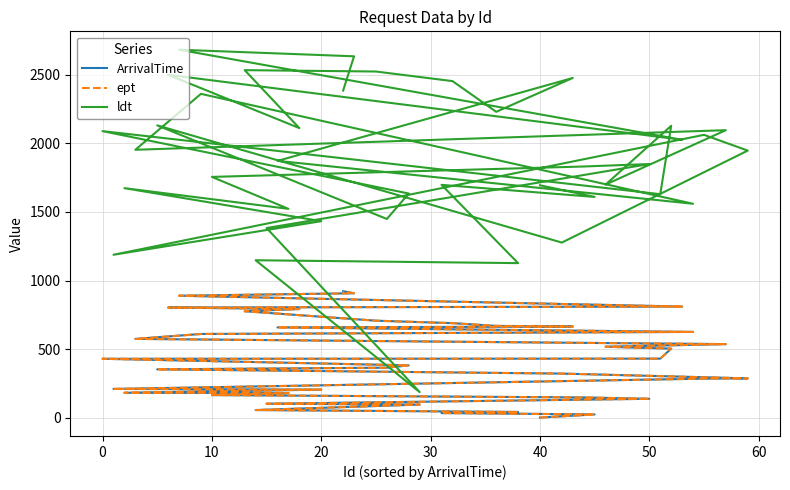

True or false: ldt has more than 1 interior local peaks.

True